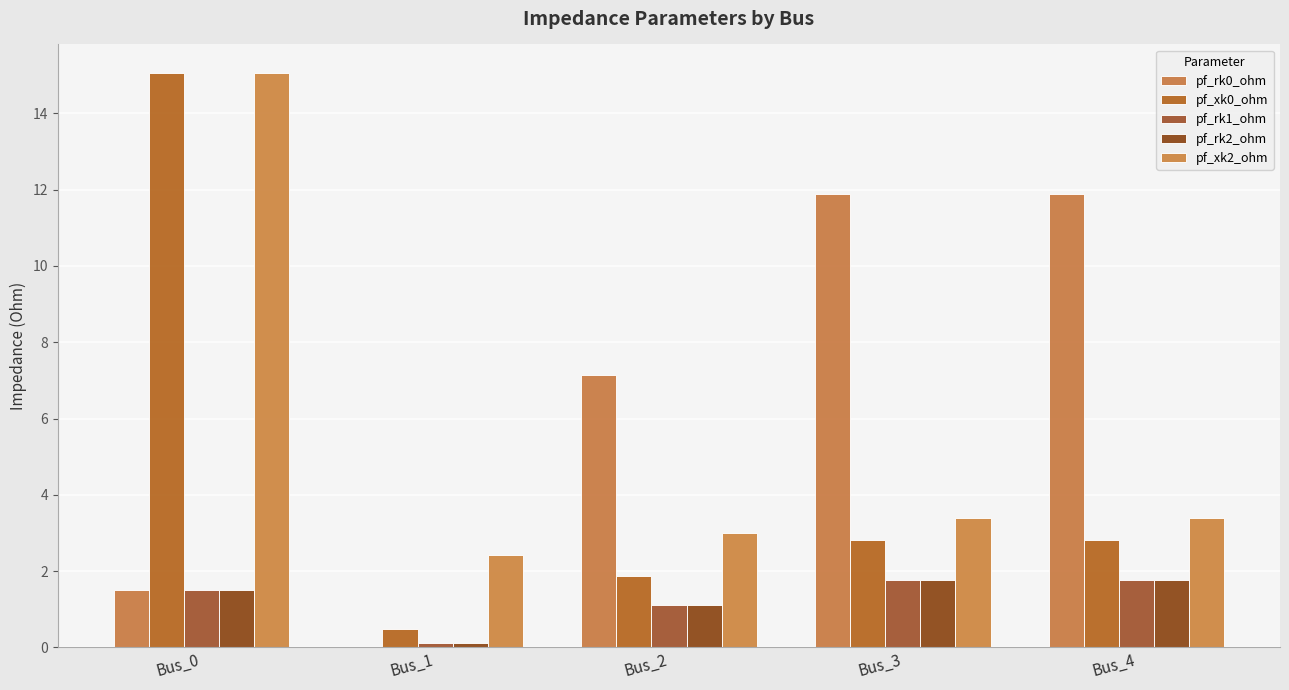

Which series has the largest total across all categories?

pf_rk0_ohm